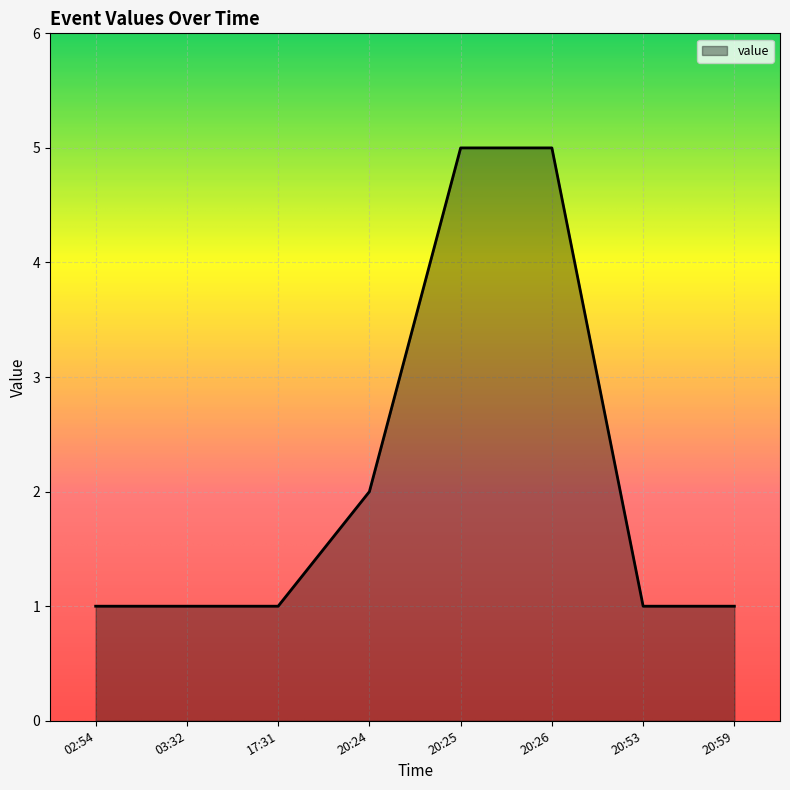

Between 20:53 and 20:24, which is larger?

20:24